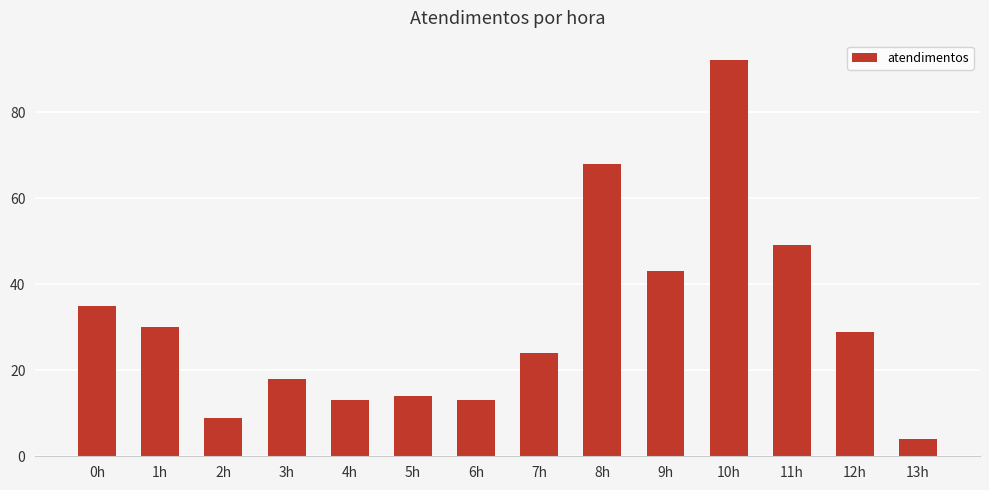

What is the ratio of the value at 12h to the value at 1h?

1.0